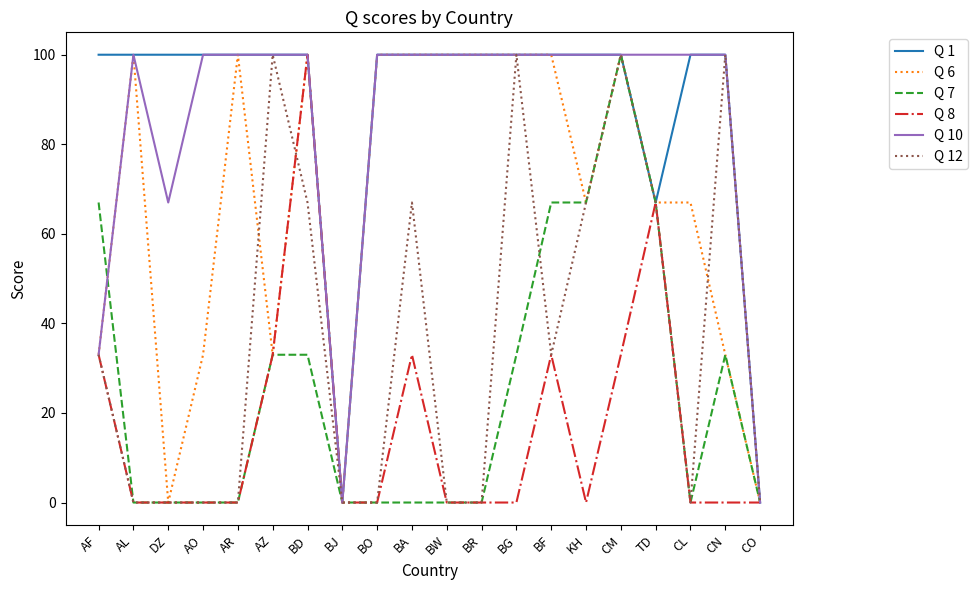

What is the greatest value displayed?

100